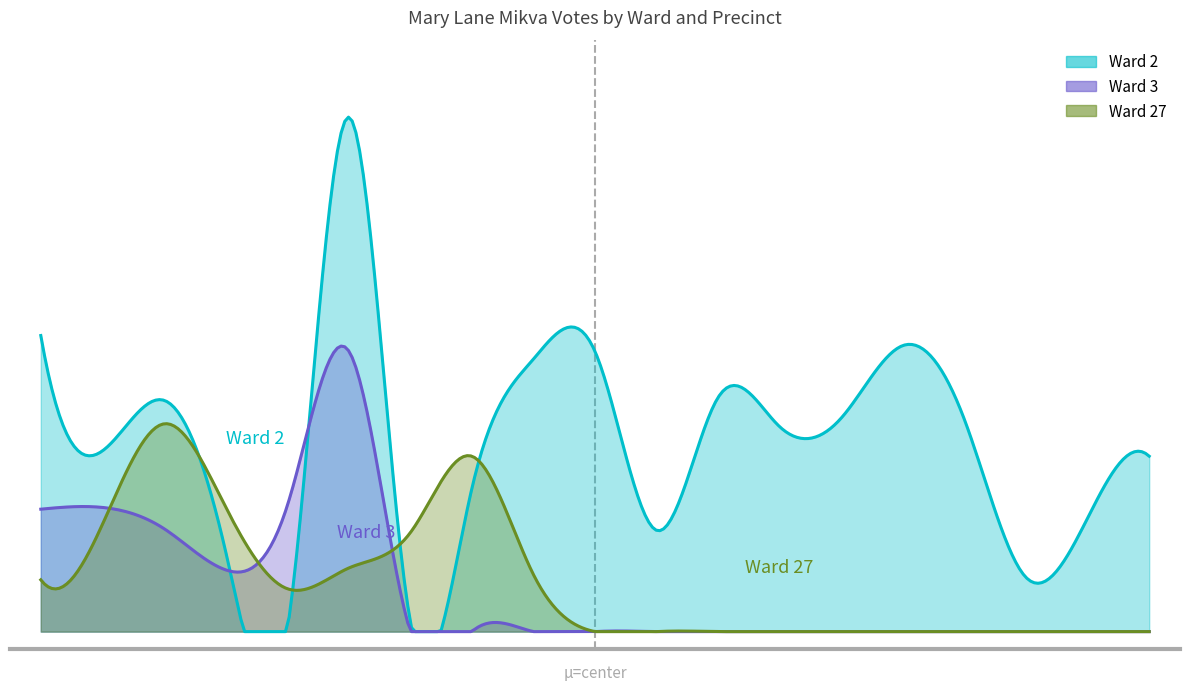

List the labels in order of Ward 2 value, smallest first.

5, 7, 17, 4, 11, 18, 8, 19, 2, 13, 16, 14, 3, 12, 9, 10, 15, 1, 6